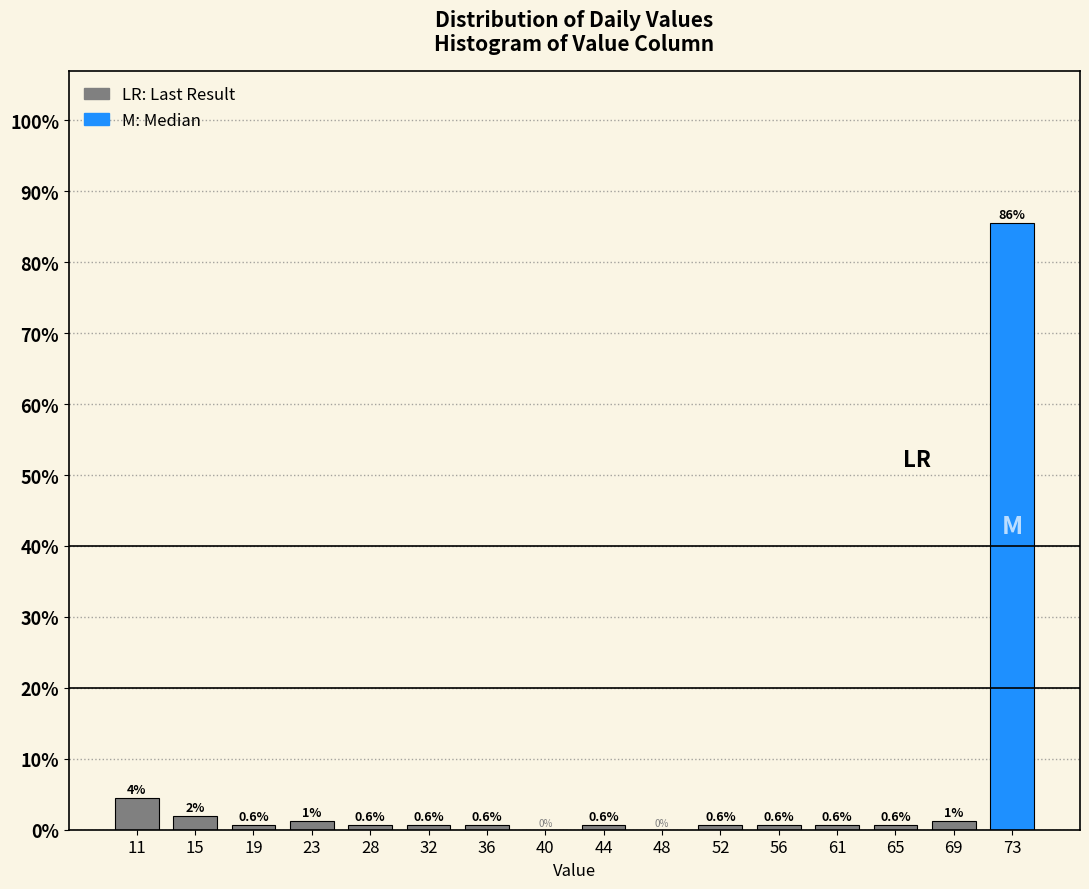

Over which range of the x-axis is the bar tallest?

71.0 to 75.0